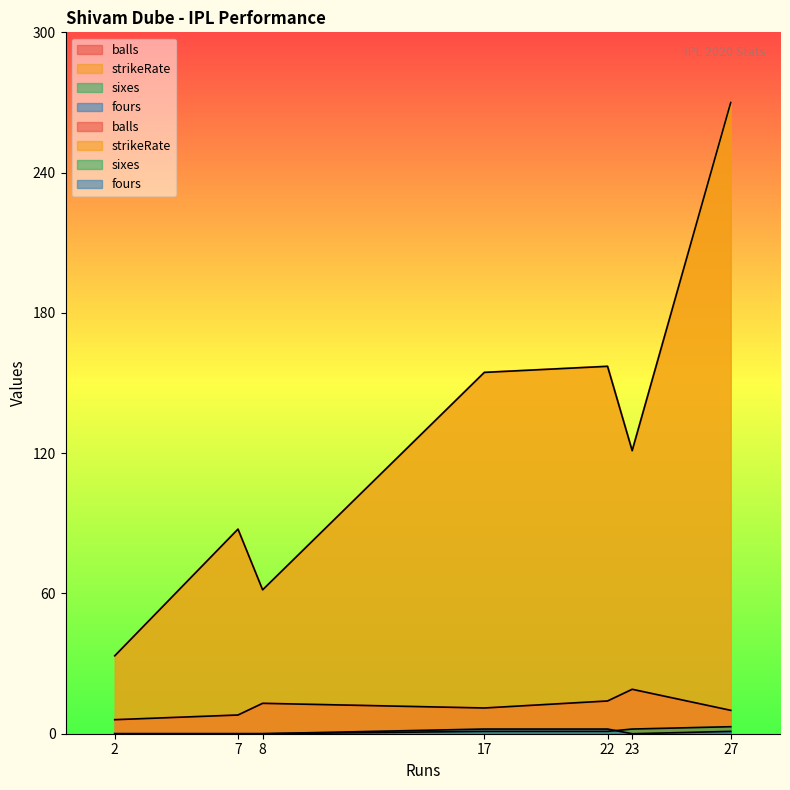

Which series has the widest spread of values?

strikeRate